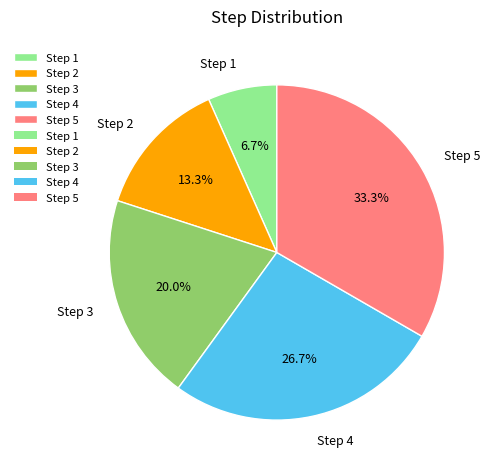

How much of the chart is everything except Step 4?

73.3%